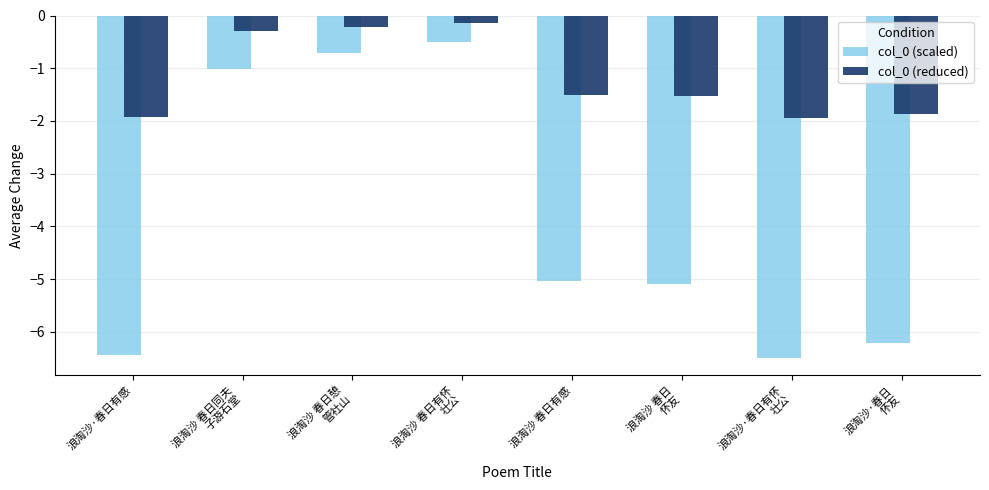

Which series has the largest total across all categories?

col_0 (reduced)